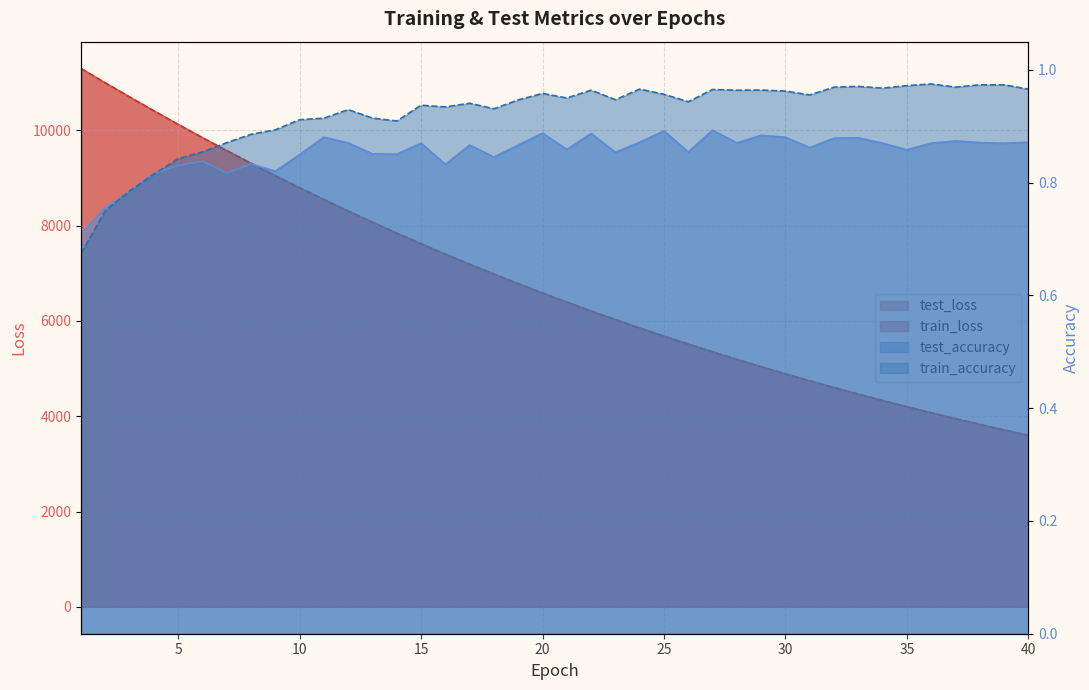

The value of test_accuracy at 33 is 0.9. True or false?

True